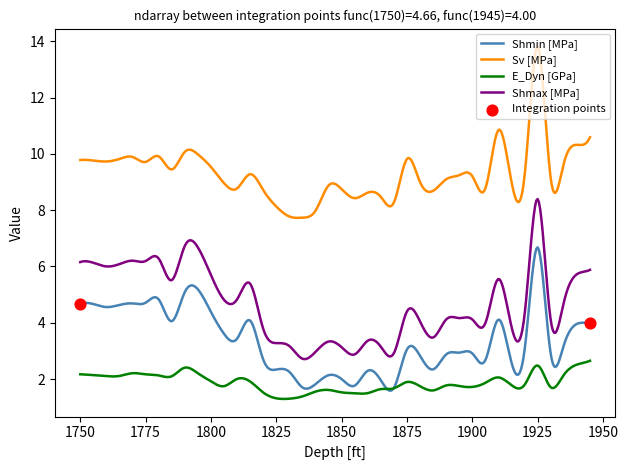

Which series has the largest total across all categories?

Sv [MPa]